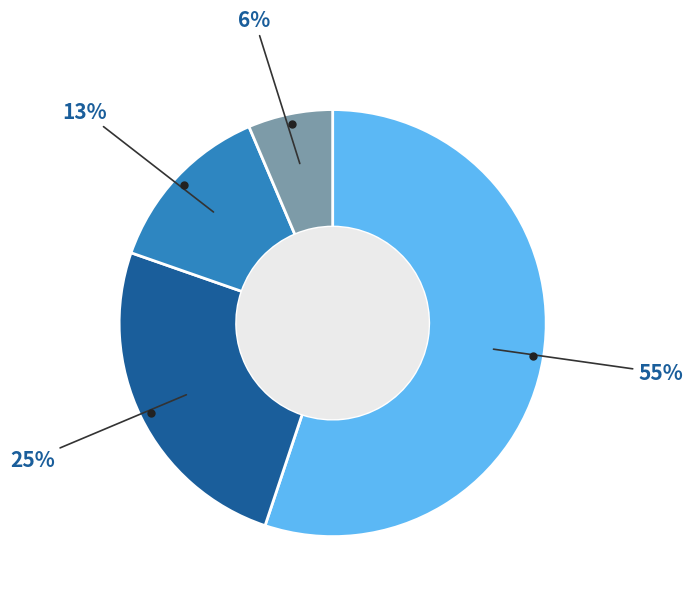

Is there any slice that represents more than half of the pie?

Yes